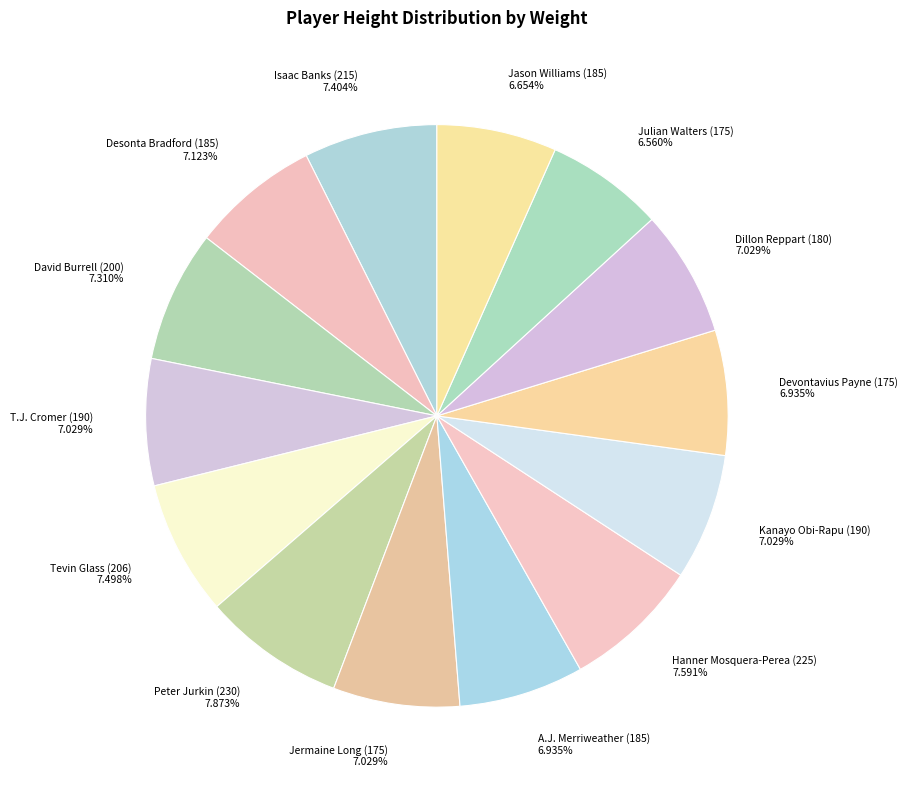

Combined, what portion of the pie is T.J. Cromer (190) and Isaac Banks (215)?

14.4%